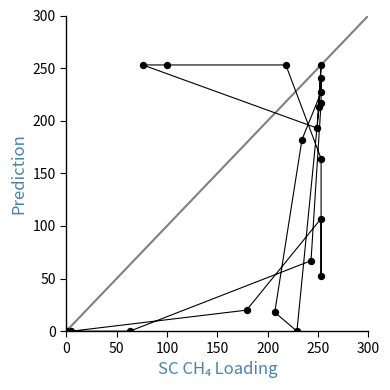

What Y value in the scatter plot is closest to 126?

107